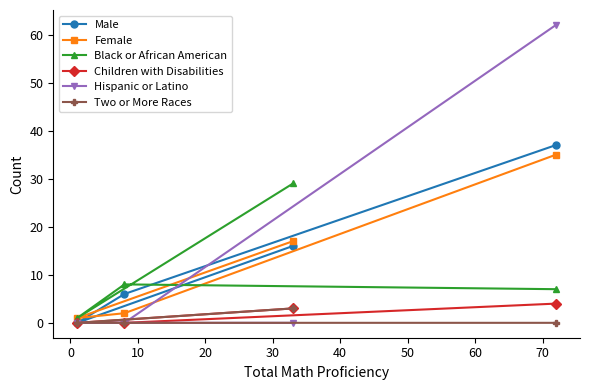

What is the greatest value displayed?

62